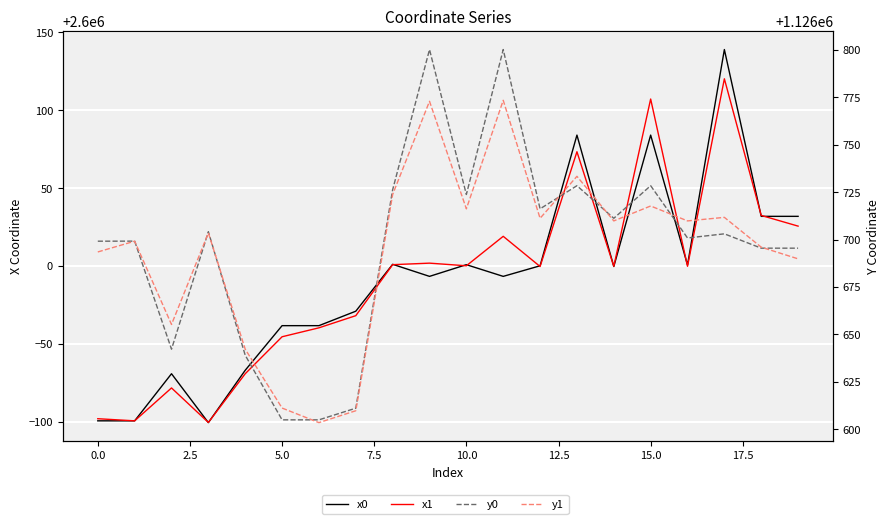

Is this an area chart (filled region under the line)?

No